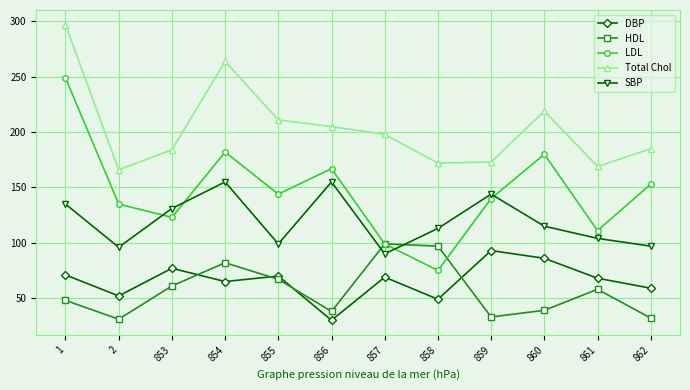

At which category does HDL reach its first local peak?

854